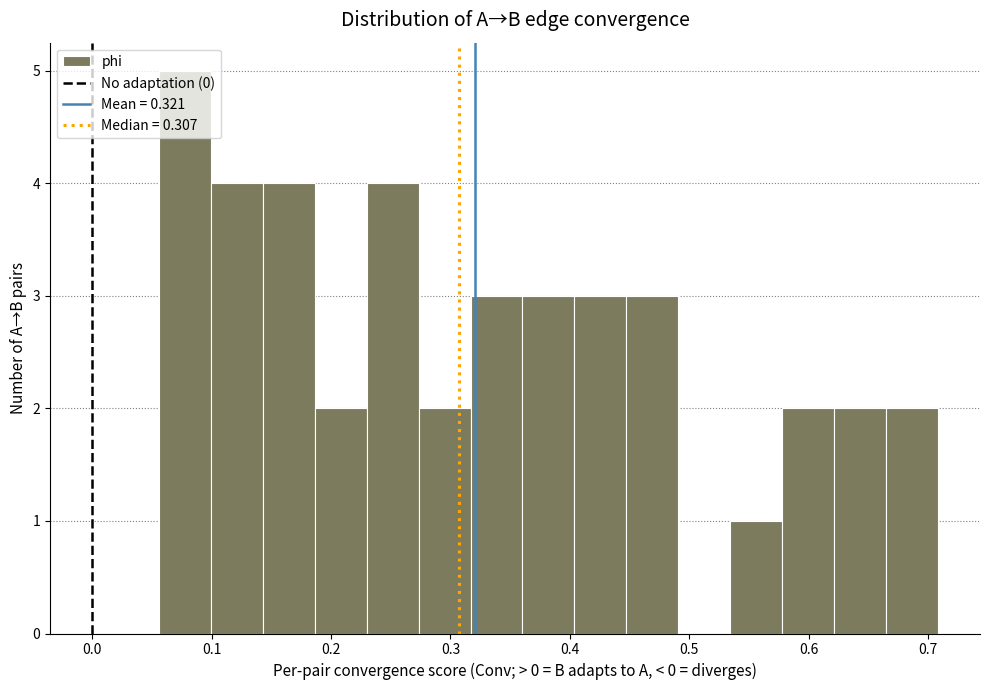

Reading left to right, list every bar in this chart as the range it spans on the x-axis followed by its height. Neither the bar edges nor the heights are printed on the chart, so give them approximately, as read against the axes.

0.06 to 0.10: 5
0.10 to 0.14: 4
0.14 to 0.19: 4
0.19 to 0.23: 2
0.23 to 0.27: 4
0.27 to 0.32: 2
0.32 to 0.36: 3
0.36 to 0.40: 3
0.40 to 0.45: 3
0.45 to 0.49: 3
0.49 to 0.53: 0
0.53 to 0.58: 1
0.58 to 0.62: 2
0.62 to 0.66: 2
0.66 to 0.71: 2